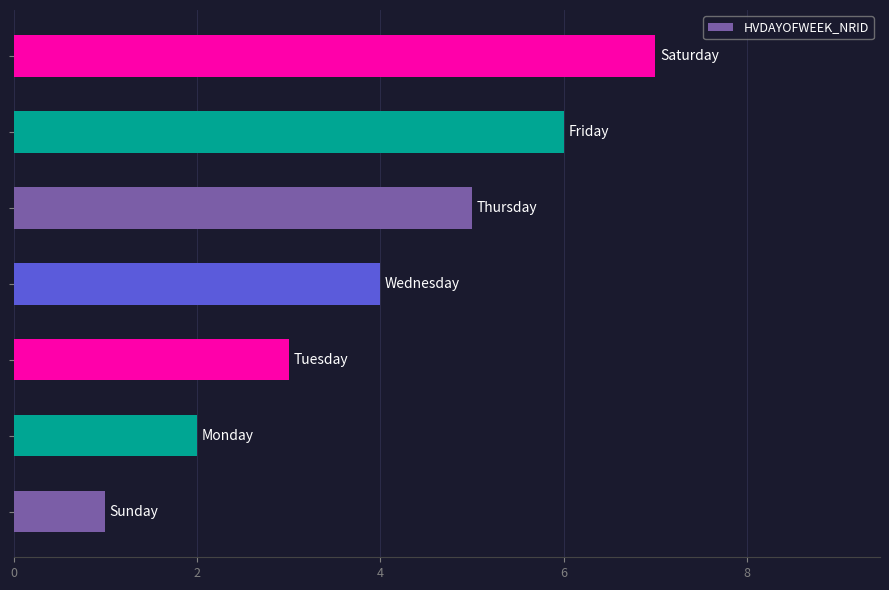

What is the maximum value shown in the chart?

7